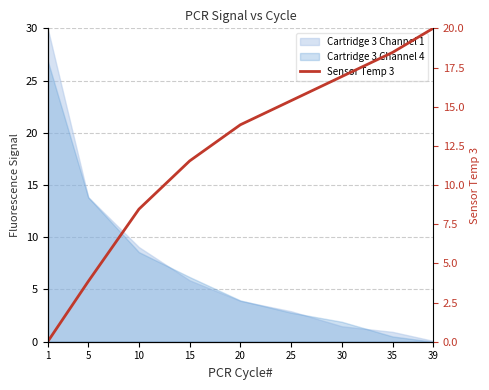

What is the average value?

12.1